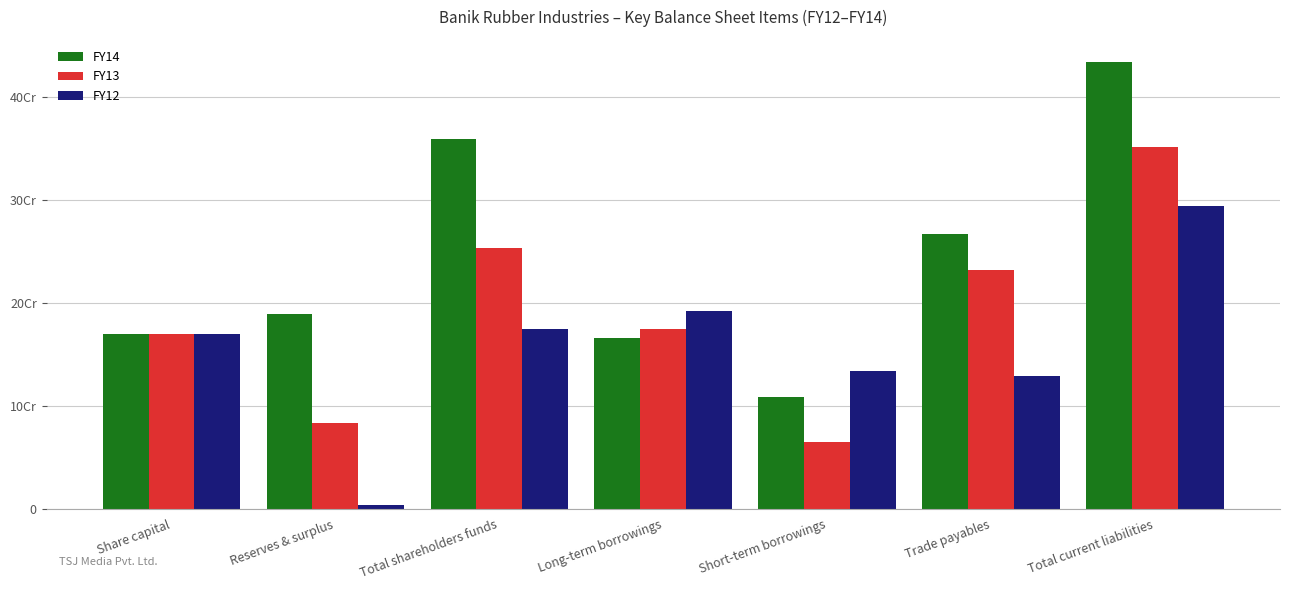

What are all the series names shown in the legend?

FY14, FY13, FY12